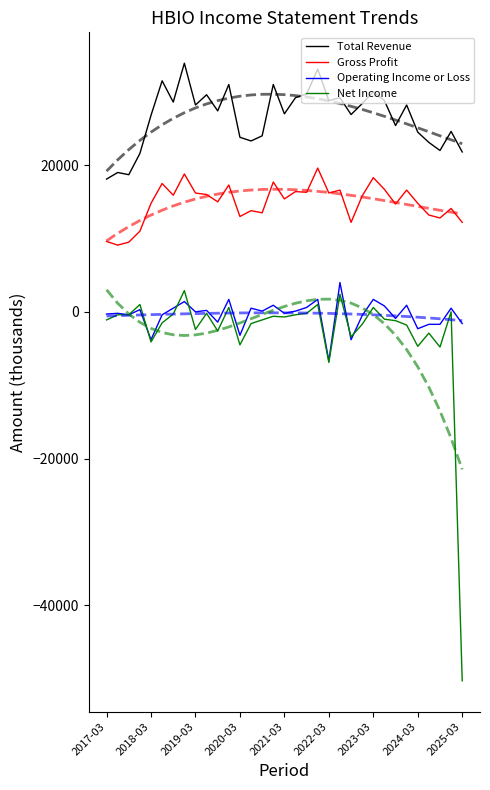

True or false: Operating Income or Loss and Gross Profit intersect in this chart.

False